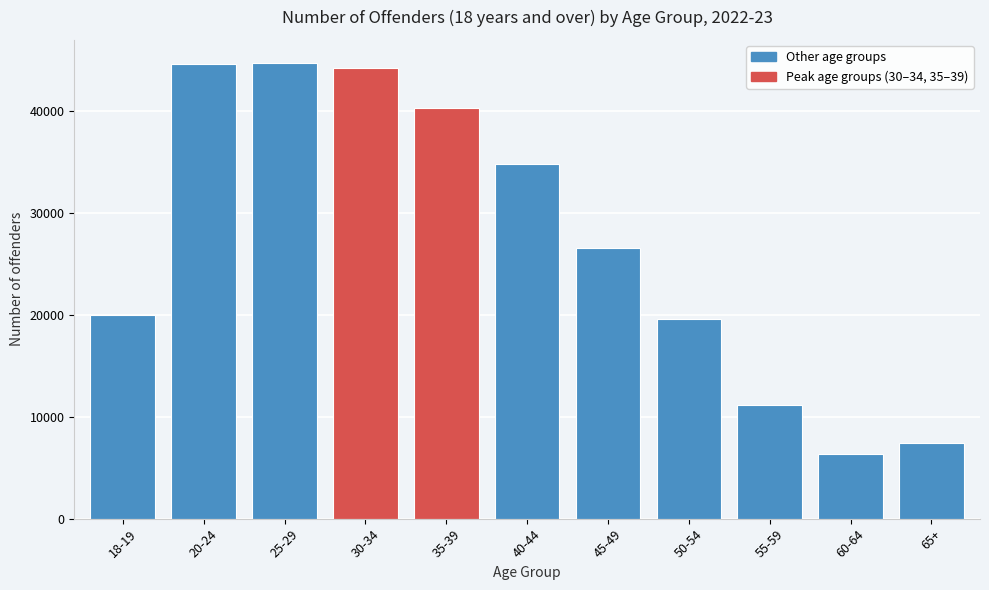

Is it true that the value at 20-24 is 79364?

False